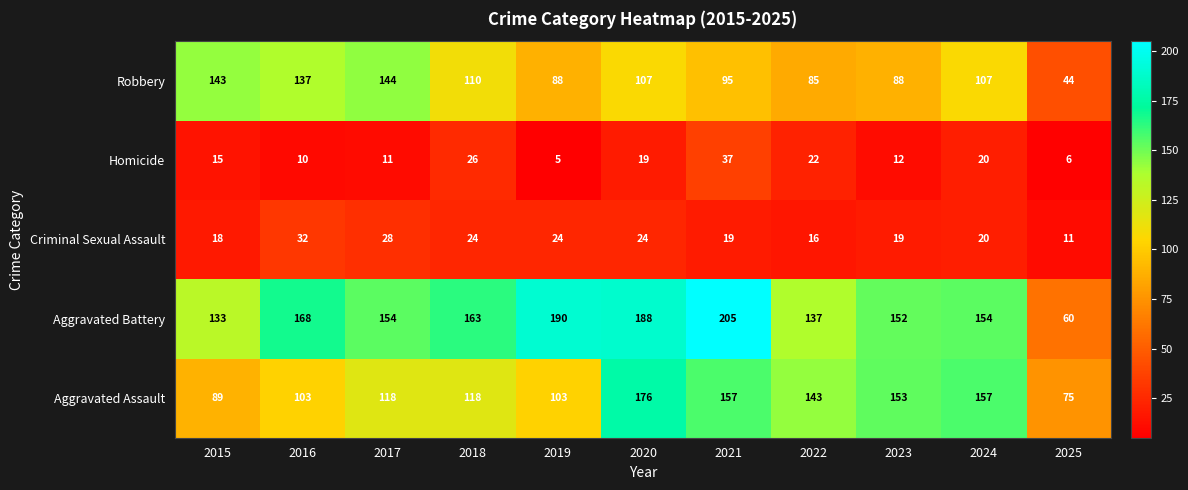

What value does the Aggravated Assault series have at 2017, to the nearest 10?

120